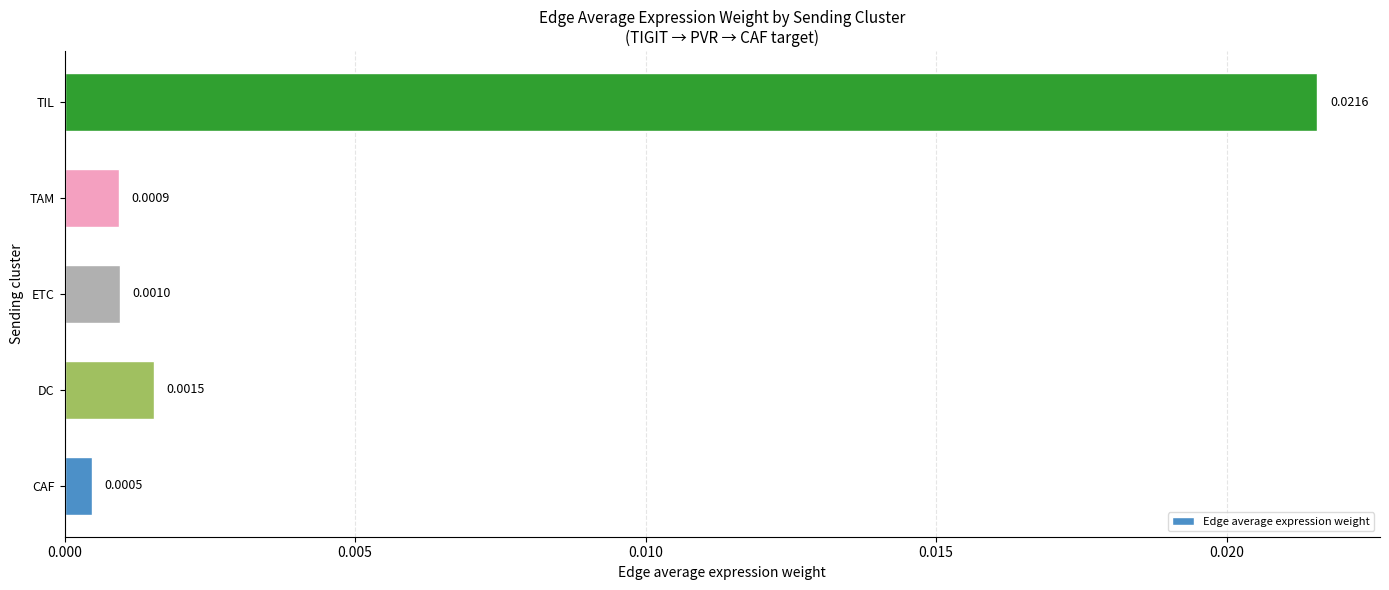

Which has a higher value, TIL or CAF?

TIL